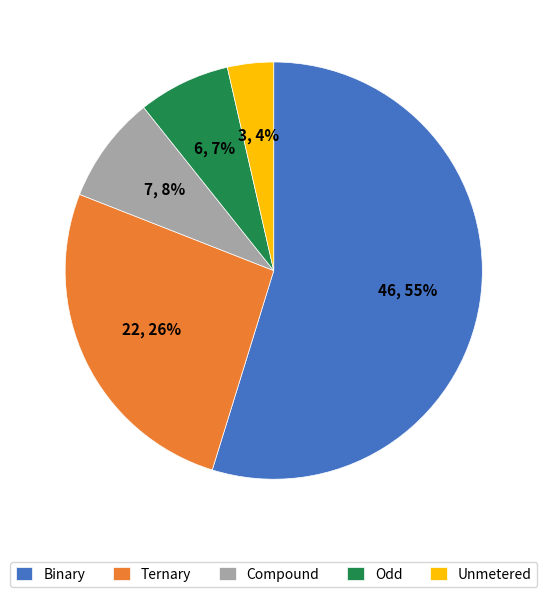

What is the smallest slice in the pie chart?

Unmetered